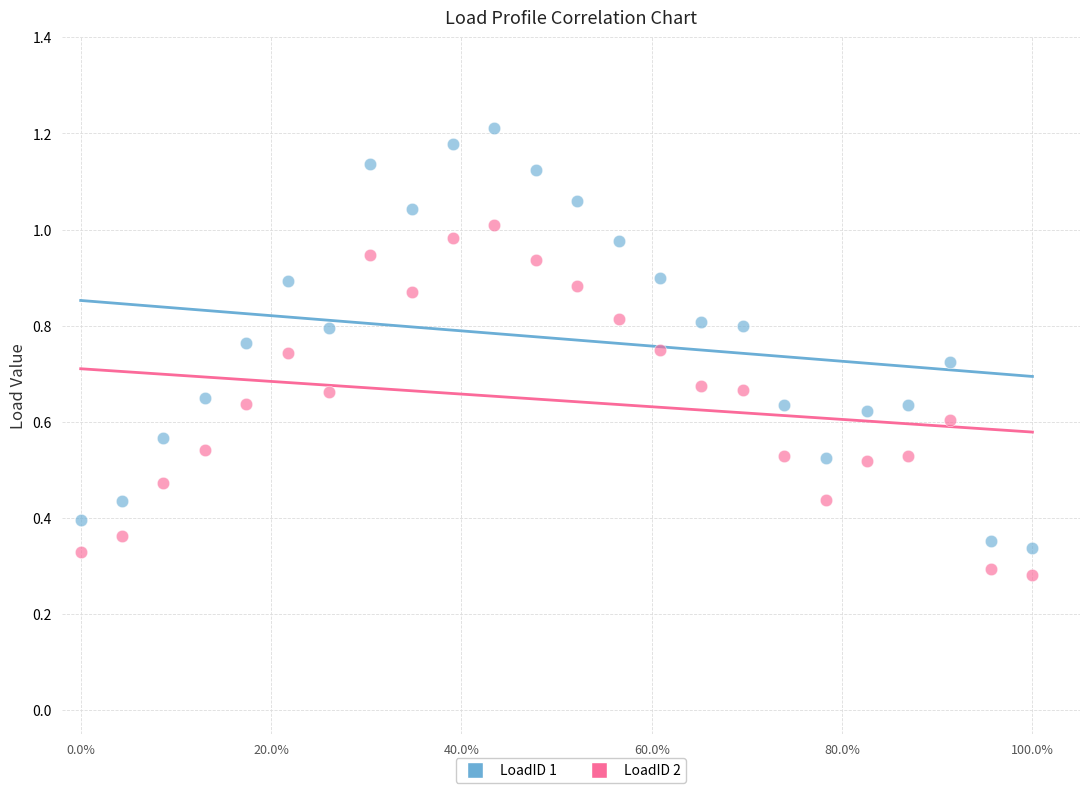

What is the X range (max minus min) for the scatter plot?

100.0